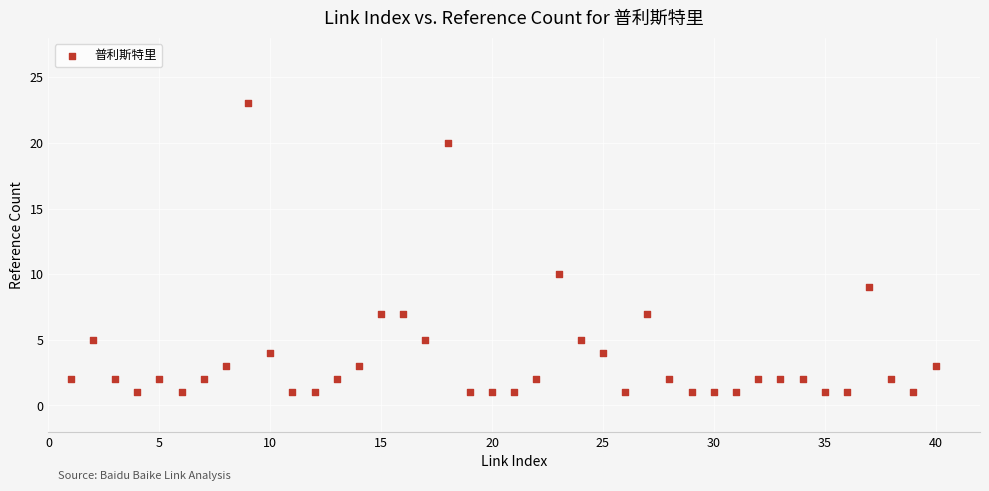

What is the range of X values (max minus min)?

39